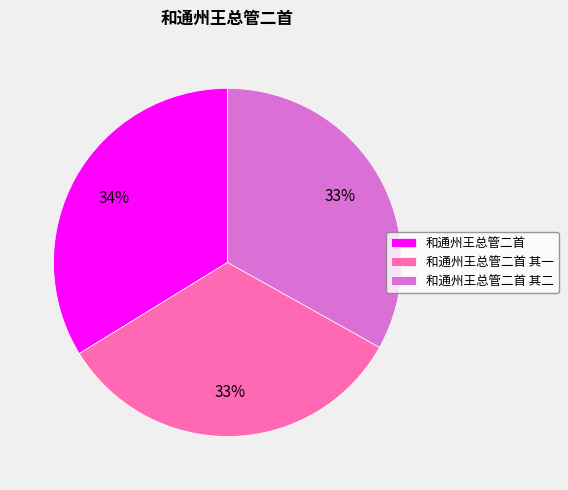

True or false: 和通州王总管二首 其一 accounts for 25% of the total.

False